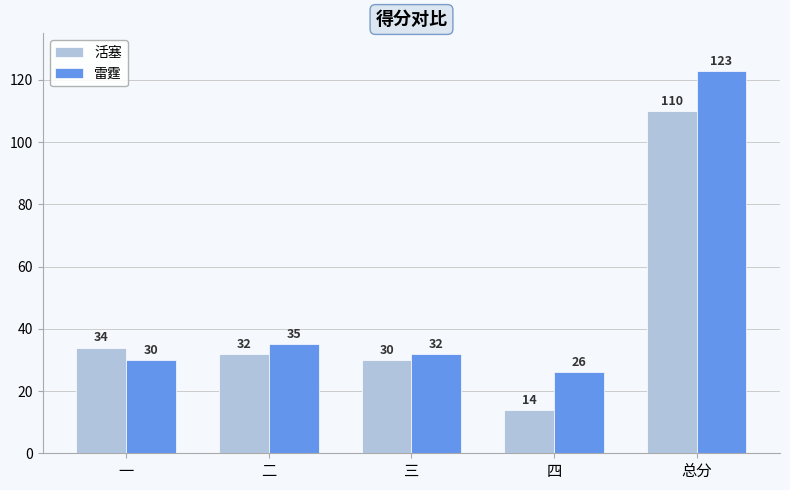

At which category is the sum across all series the highest?

总分